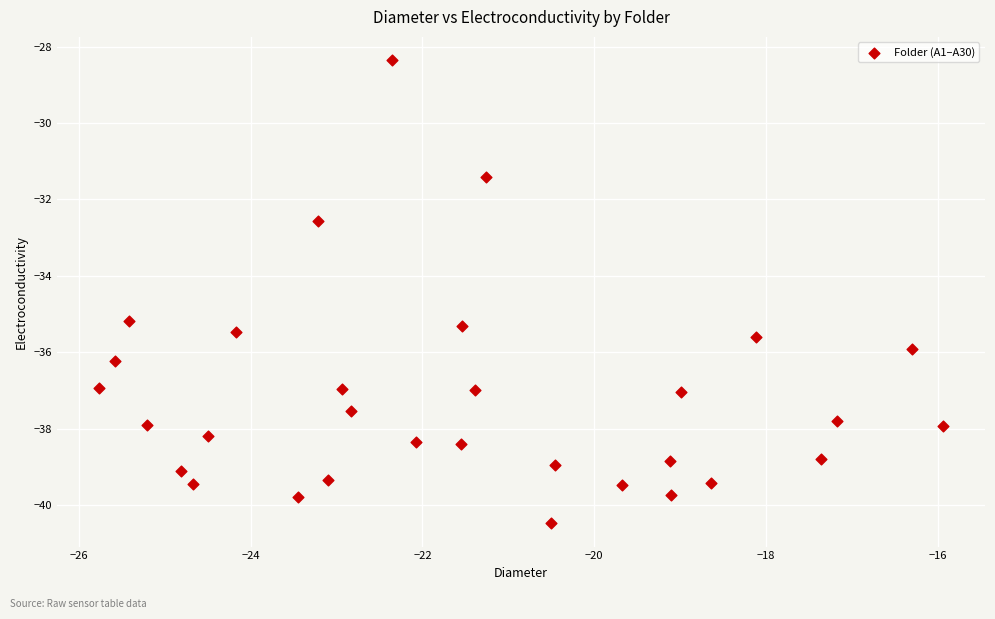

What is the range of X values (max minus min)?

9.8